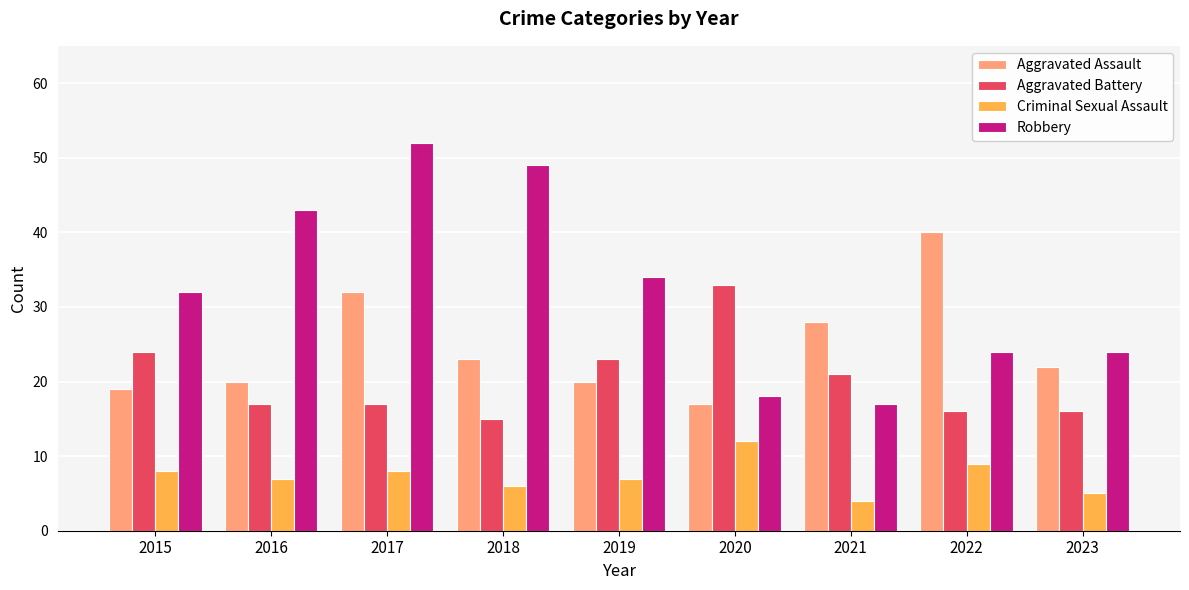

What is the value of the Aggravated Battery bar at the 7th from the left?

21